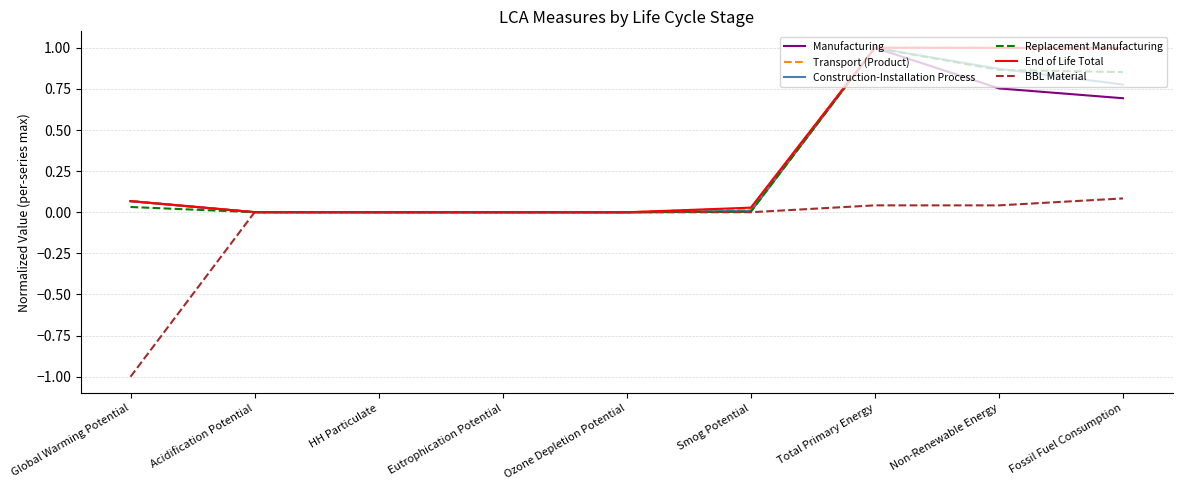

True or false: End of Life Total has a value of 0.0 at Eutrophication Potential.

True